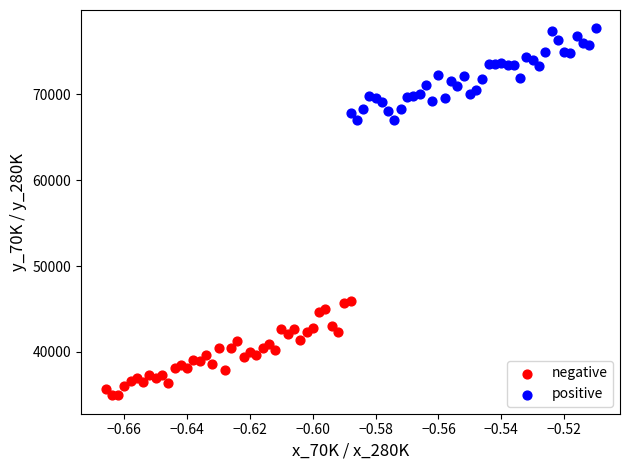

What are all the series names shown in the legend?

negative, positive